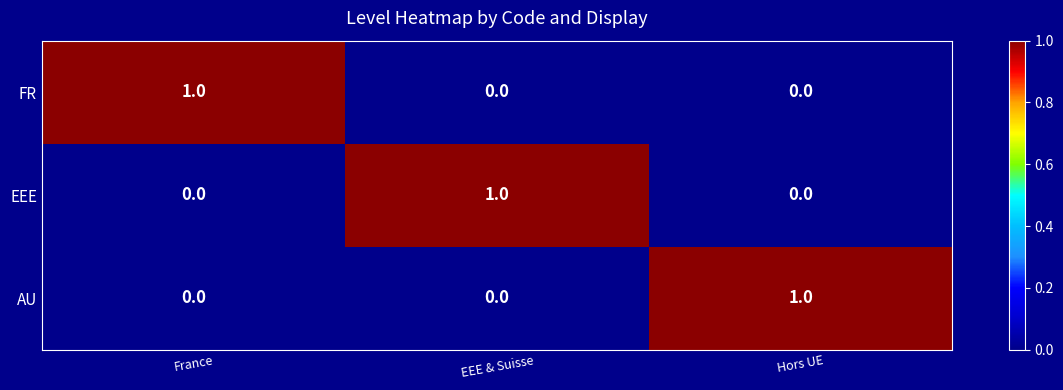

Count the EEE values in the range 0 to 1.

3